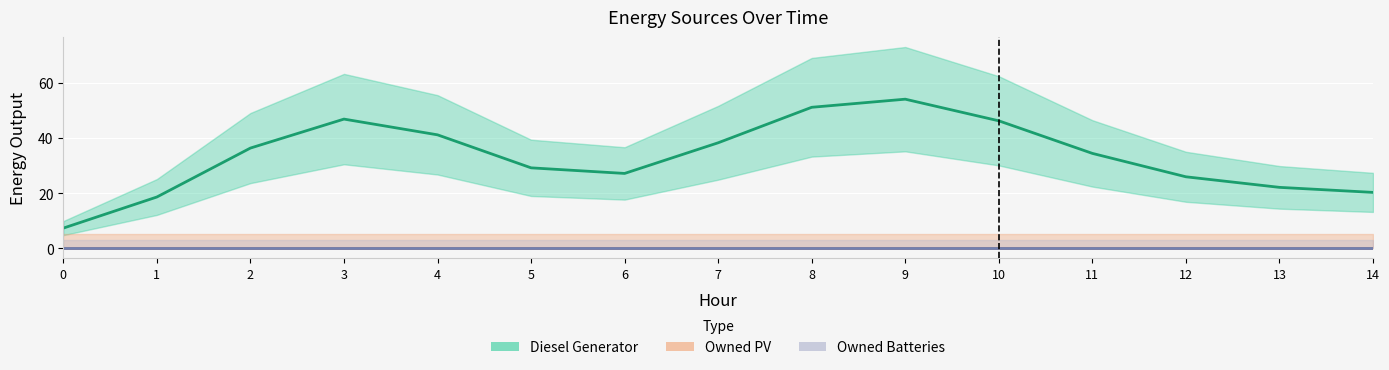

What is the greatest value displayed?

54.1